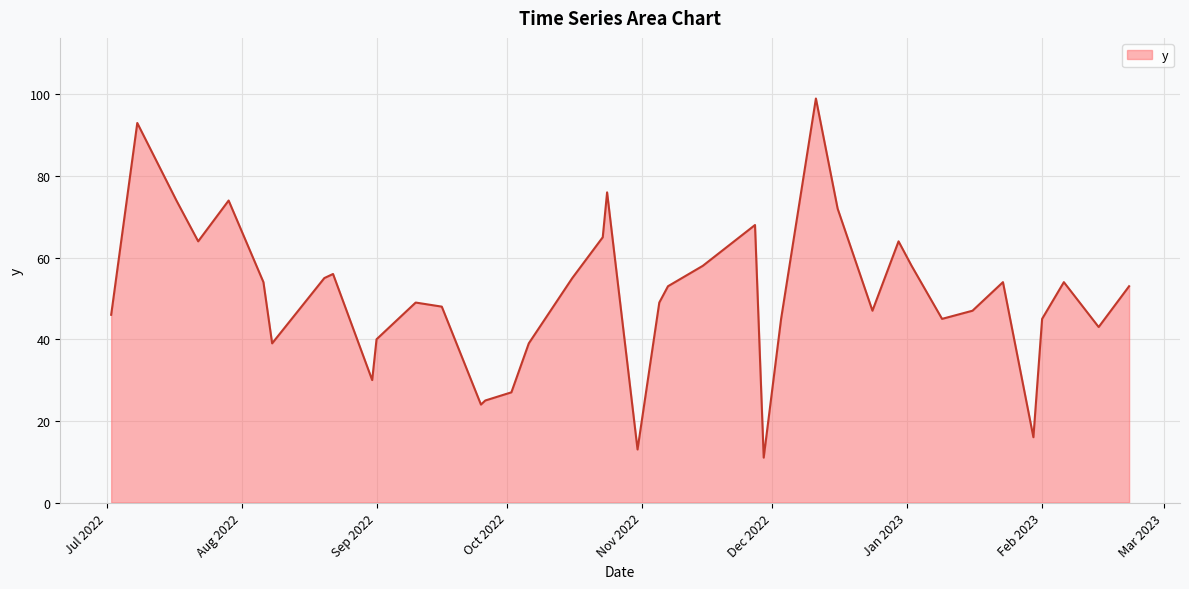

Reading left to right, extract all data points from this chart.

46	93	74	64	74	54	39	55	56	30	40	49	48	24	25	27	39	55	65	76	13	49	53	58	68	11	45	99	72	47	64	58	45	47	54	16	45	54	43	53